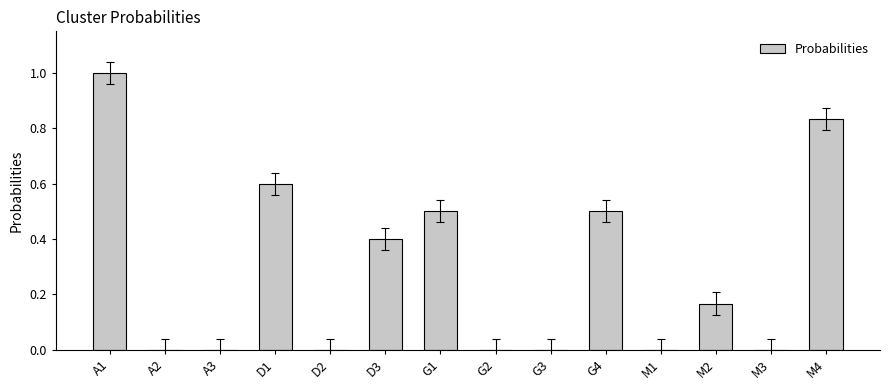

What is the change in value from D1 to G1?

-0.1